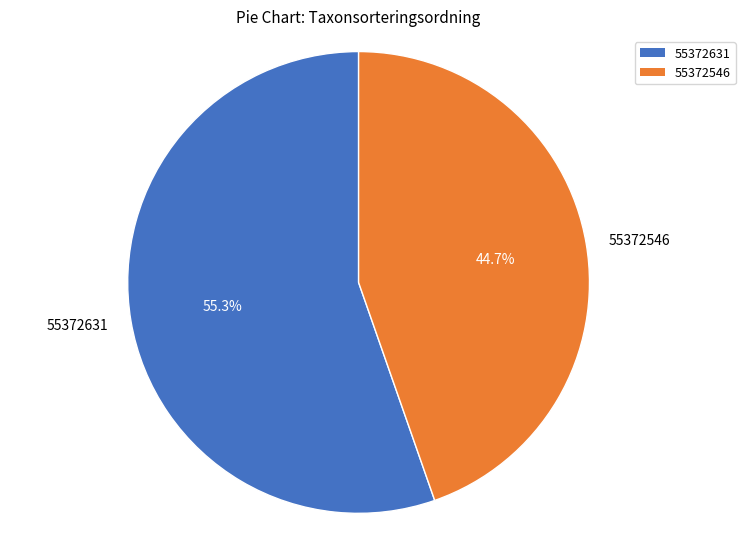

Is there a majority slice in this chart?

Yes